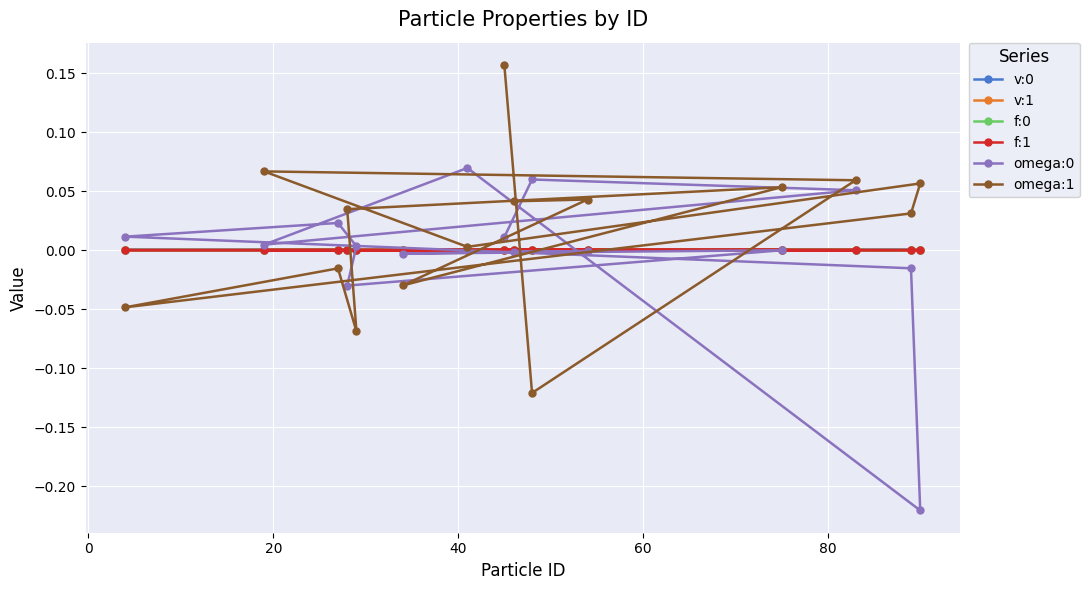

Which series has the largest total across all categories?

omega:1